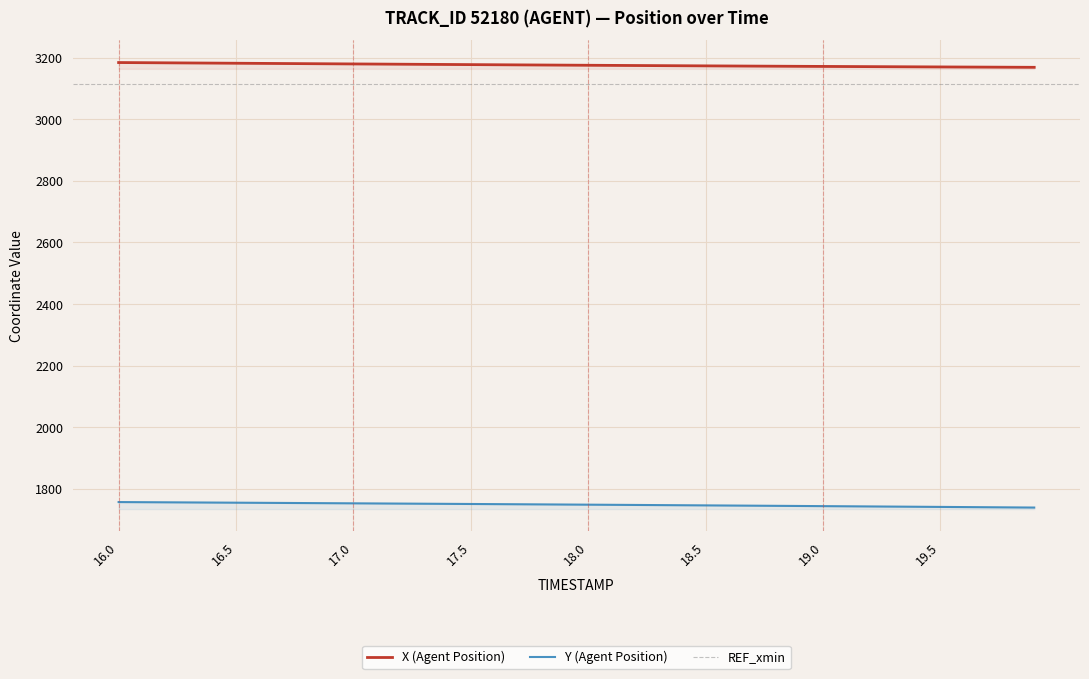

What is the label of the 10th point from the right?

19.0